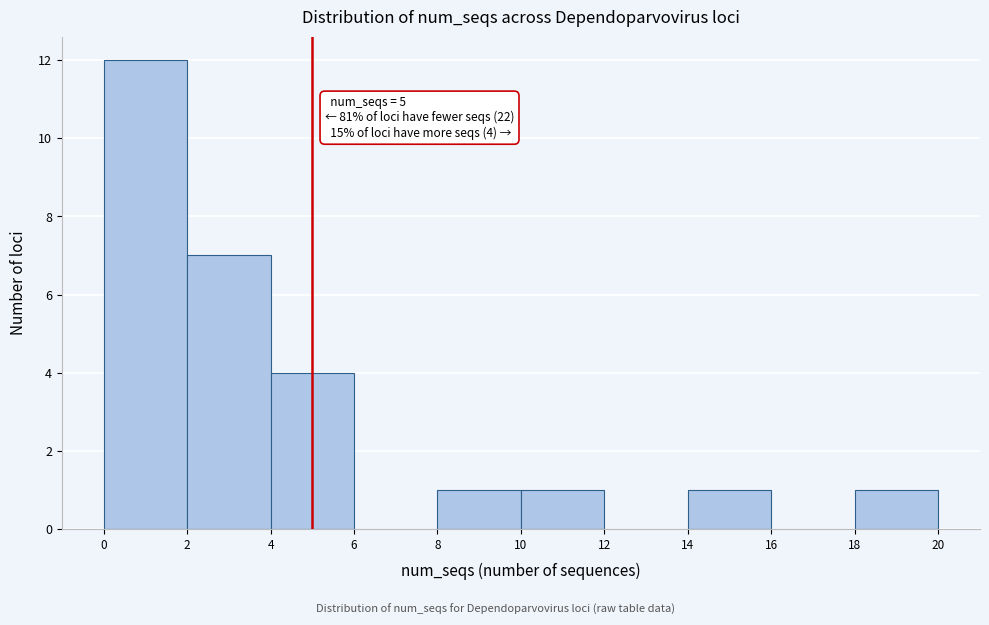

Over which range of the x-axis is the bar tallest?

0 to 2